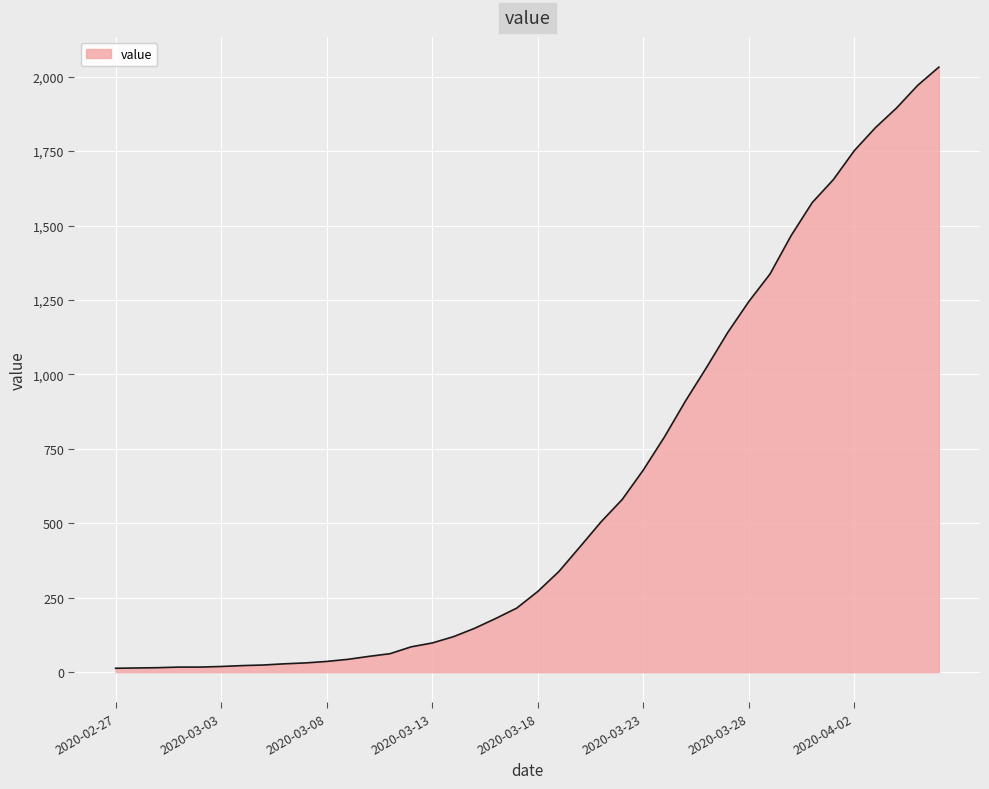

What is the maximum value shown in the chart?

2032